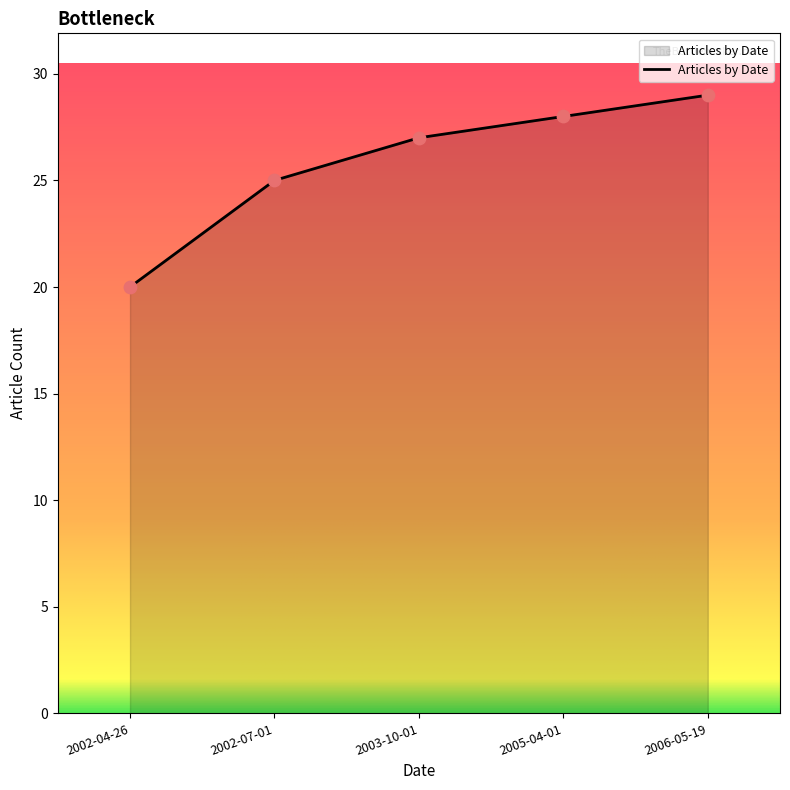

Between 2005-04-01 and 2006-05-19, which is larger?

2006-05-19